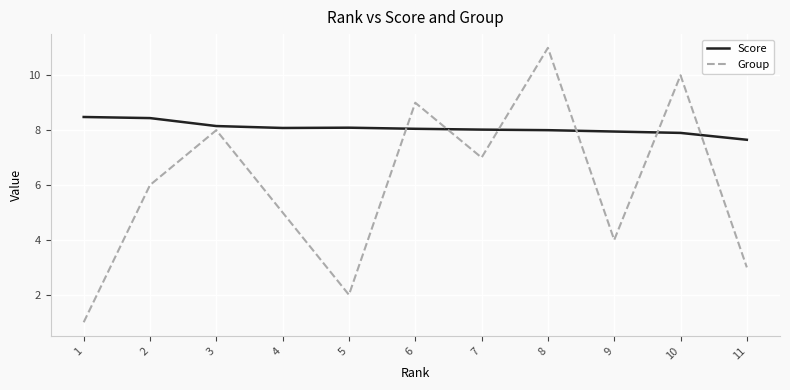

Where is the first local maximum for Group?

3